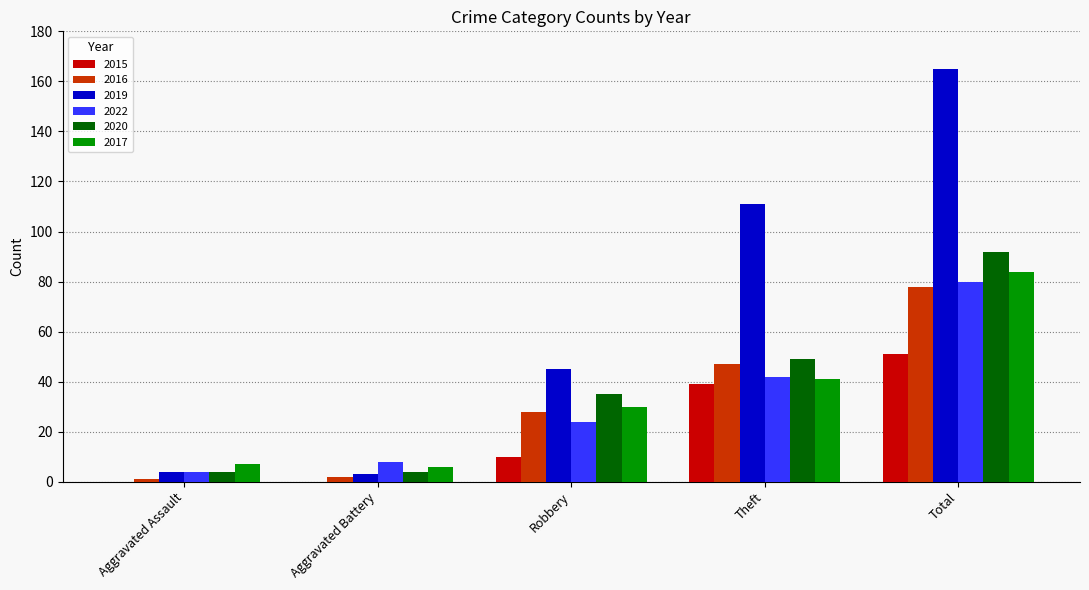

Which label corresponds to the largest value in the chart?

Total